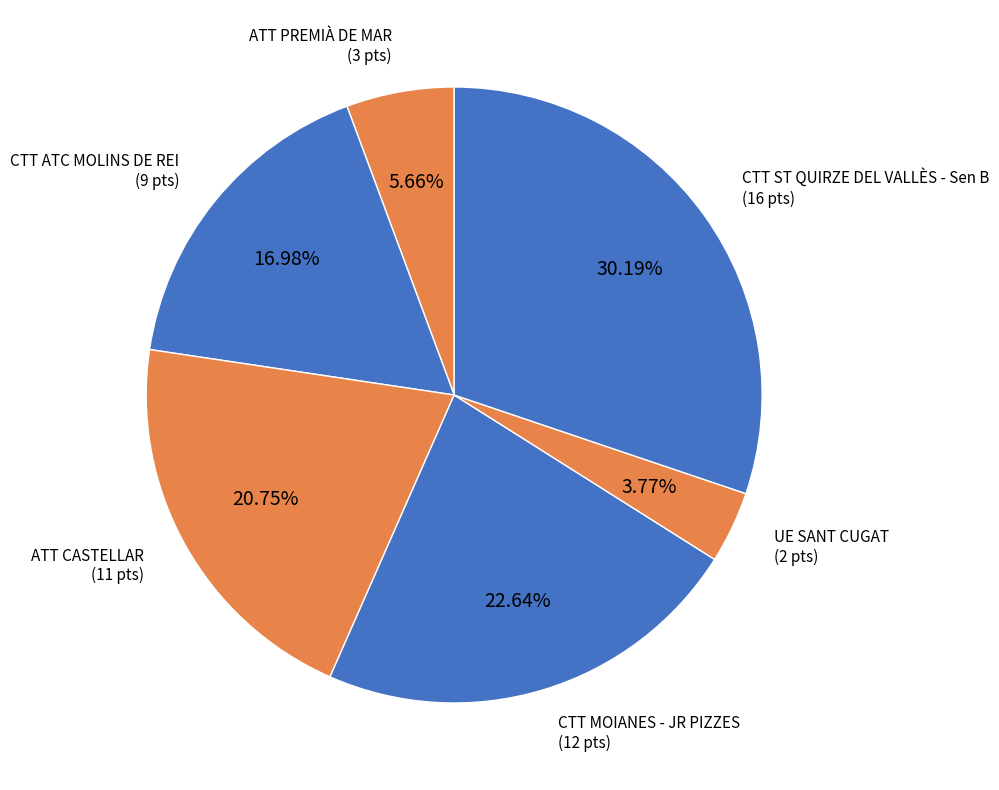

What is the ratio of the value at CTT ST QUIRZE DEL VALLÈS - Sen B to the value at UE SANT CUGAT?

8.0